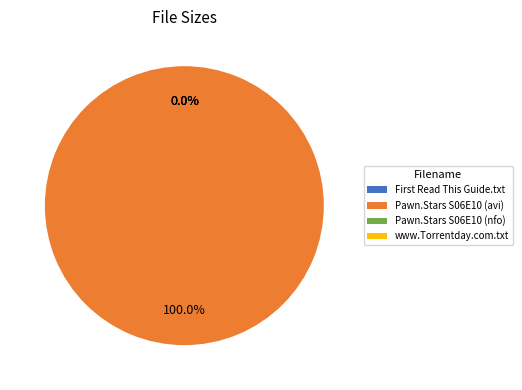

To the nearest percent, what is the difference between the largest and smallest slice percentages?

100%